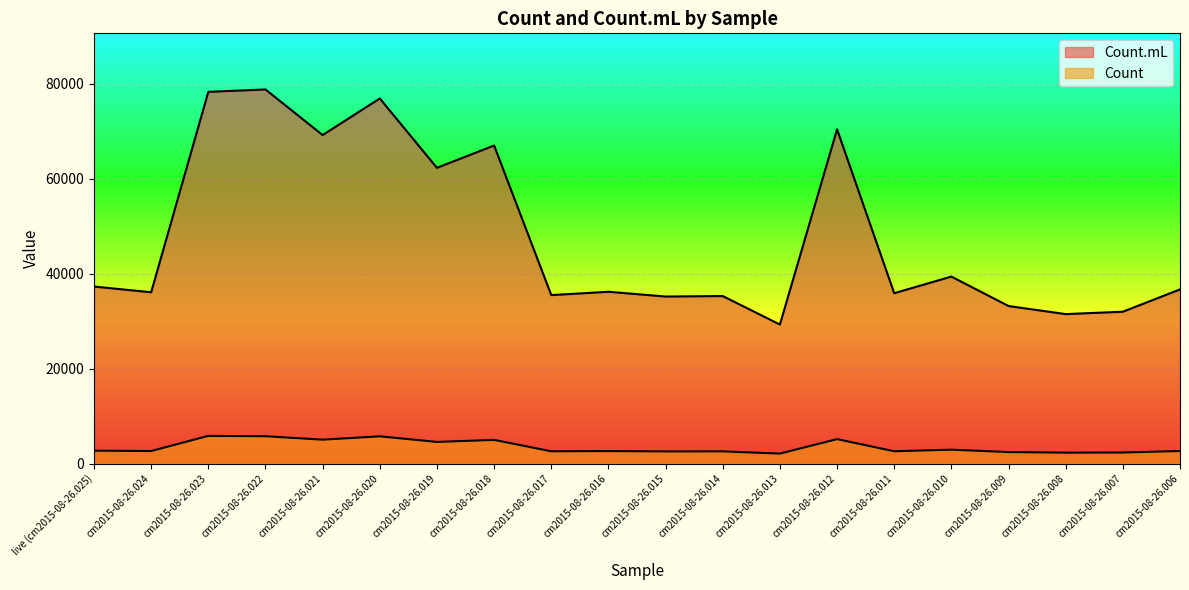

True or false: Count.mL and Count intersect in this chart.

False